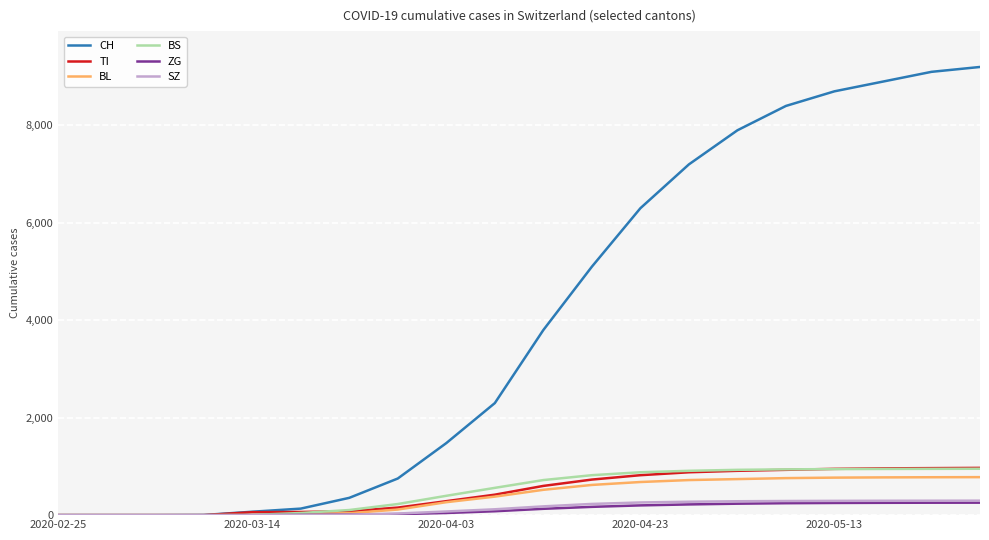

Does the chart display data point markers on the line(s)?

No